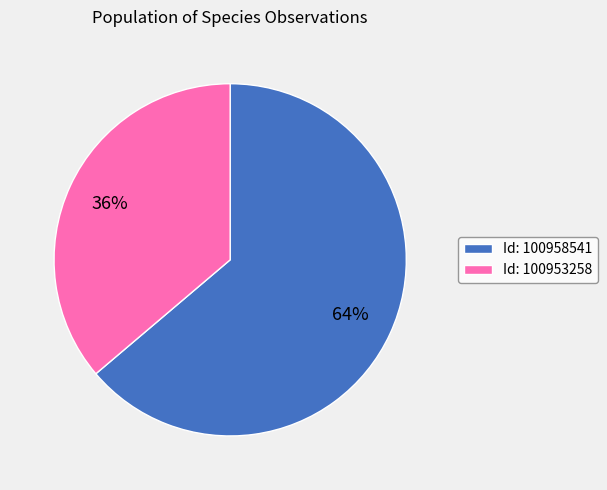

Which has a higher value, Id: 100958541 or Id: 100953258?

Id: 100958541